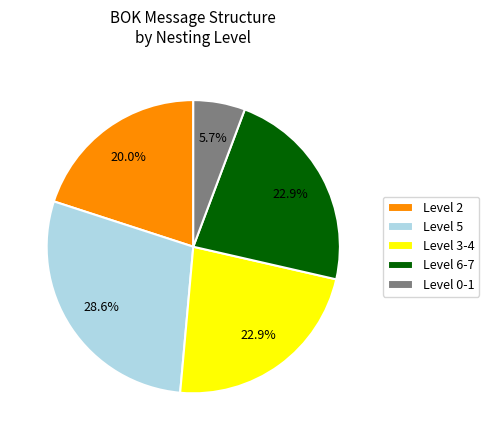

Which has a higher value, Level 0-1 or Level 6-7?

Level 6-7